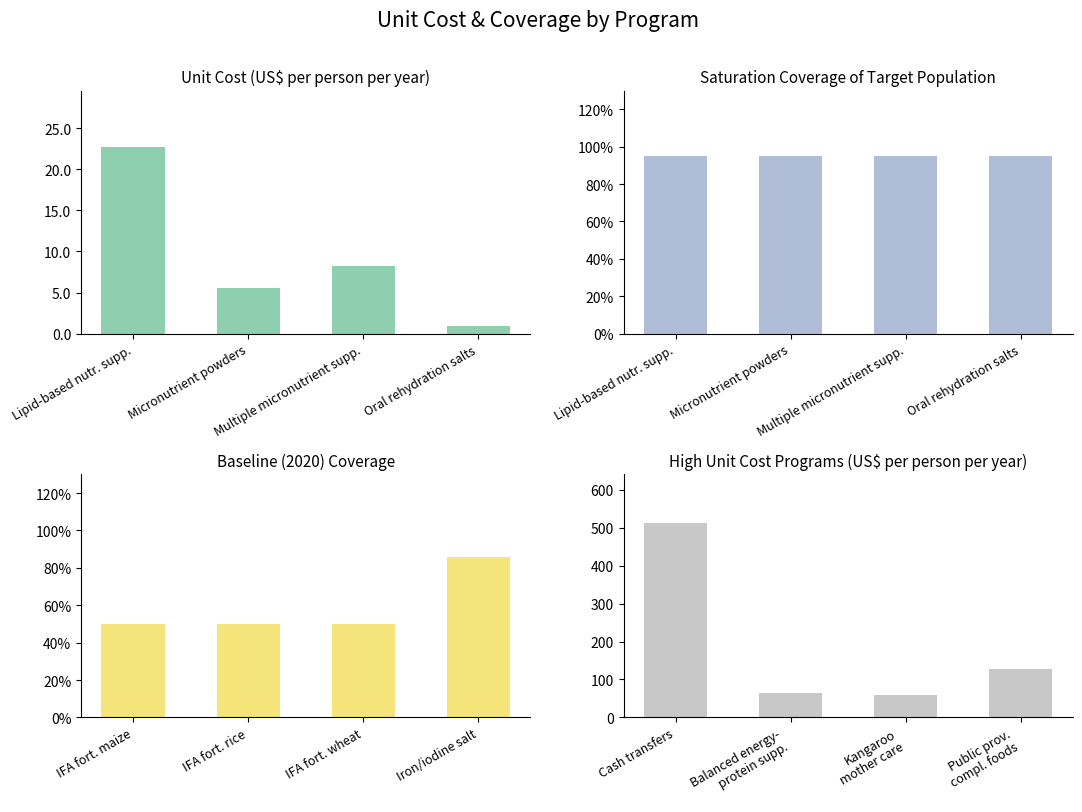

What is the greatest value displayed?

512.6